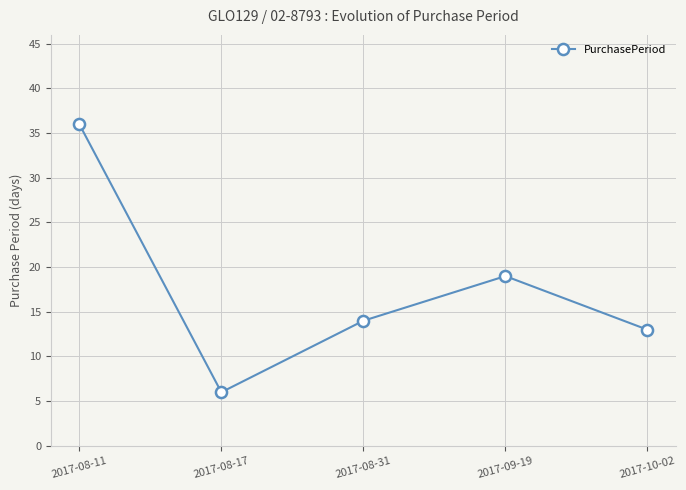

List the labels in order of value, largest first.

2017-08-11, 2017-09-19, 2017-08-31, 2017-10-02, 2017-08-17